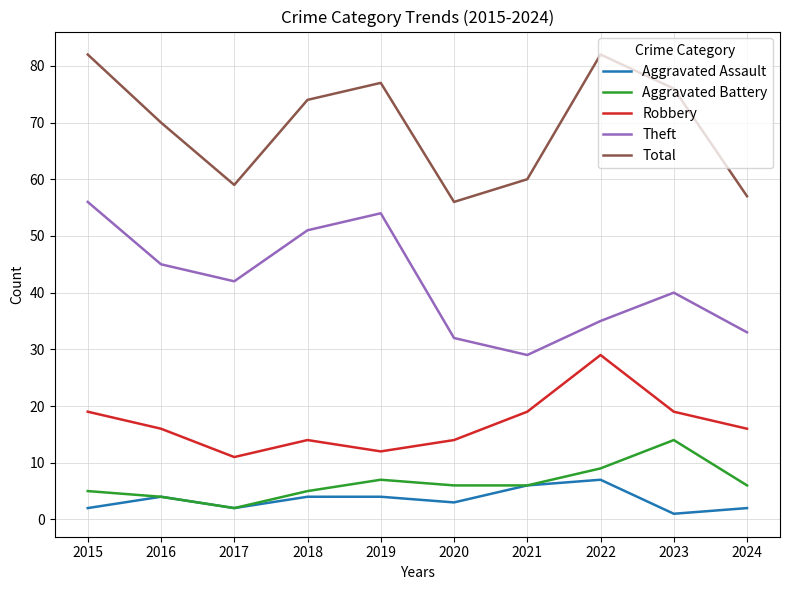

True or false: Total has a value of 74 at 2018.

True